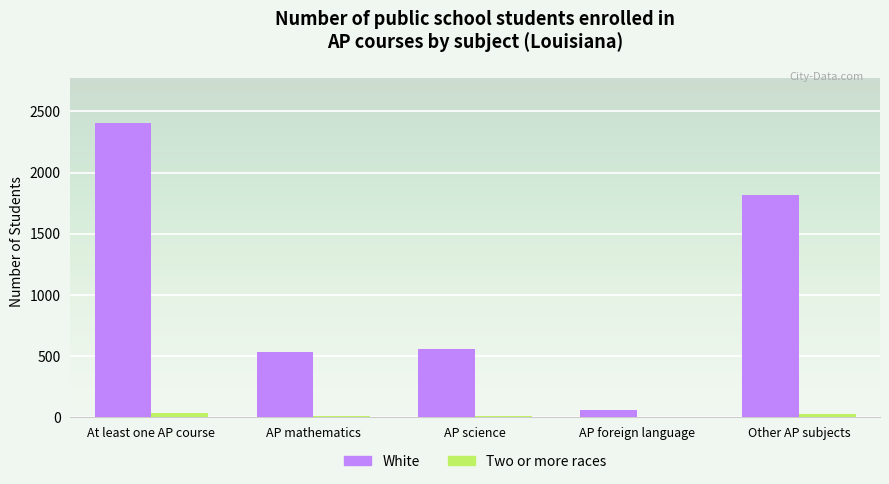

How many series are shown in this chart?

2